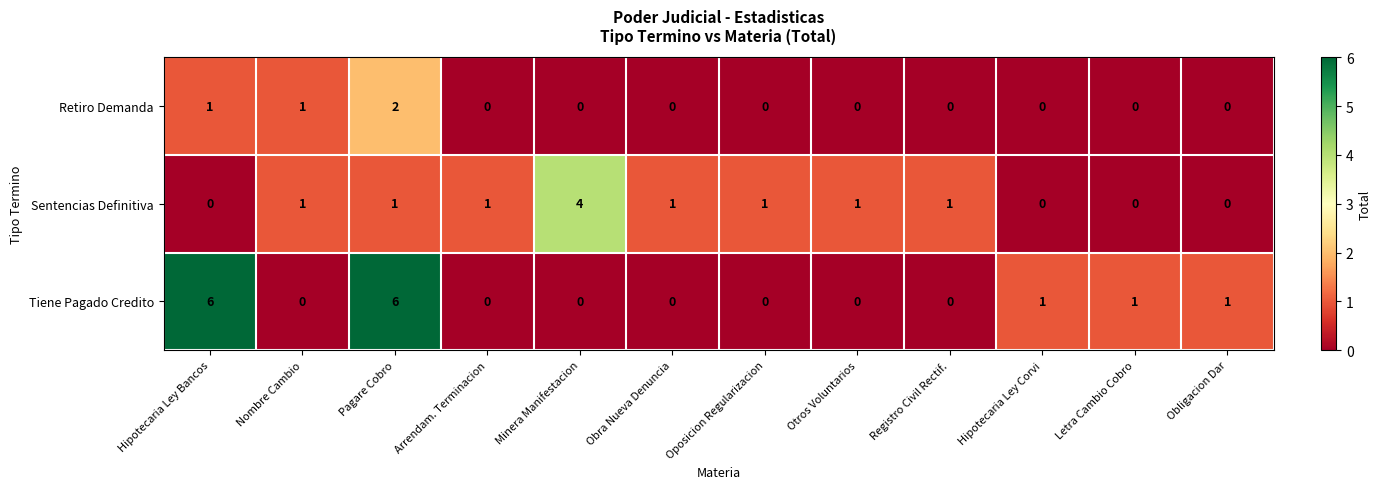

Is it true that Retiro Demanda equals 1 at Hipotecaria Ley Corvi?

False